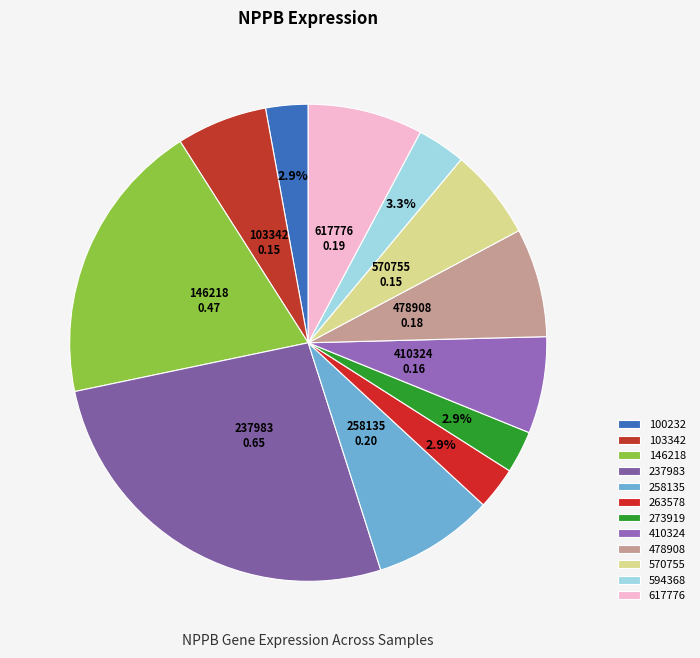

Is there any slice that represents more than half of the pie?

No